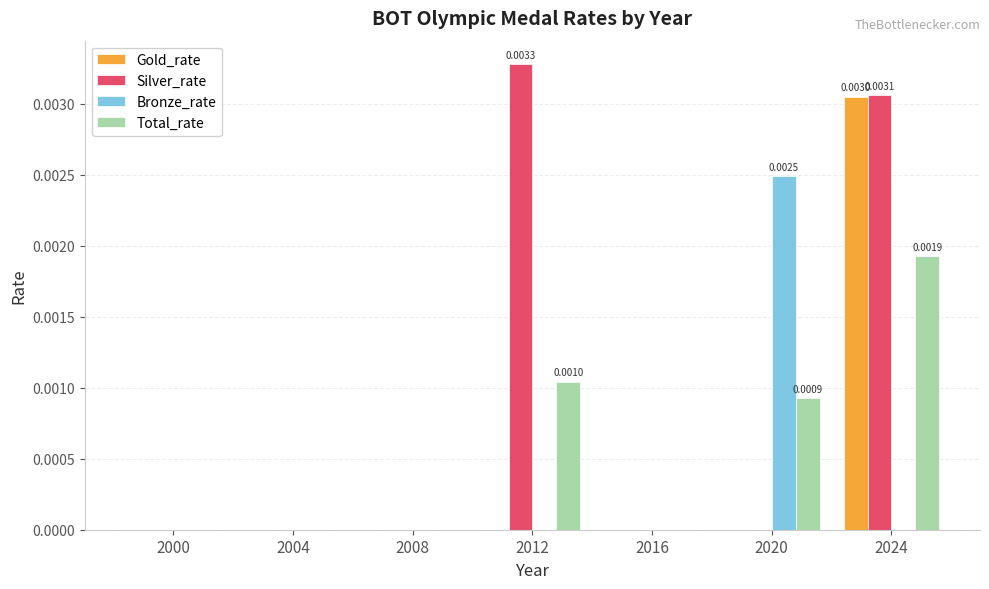

Is the value of Total_rate at 2024 greater than the value of Bronze_rate at 2004?

Yes